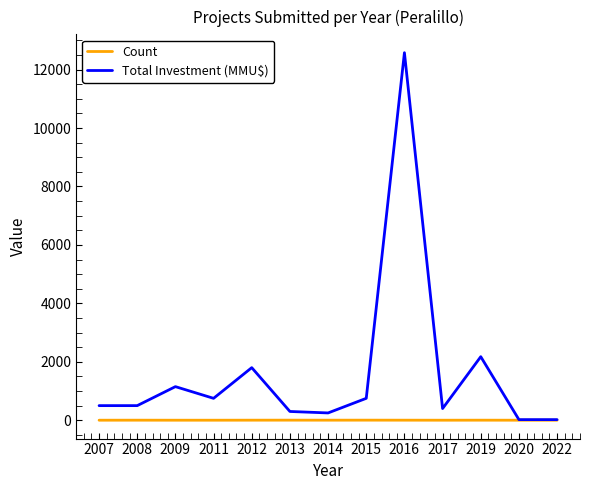

At 2009, list the series in order from largest to smallest.

Total Investment (MMU$), Count